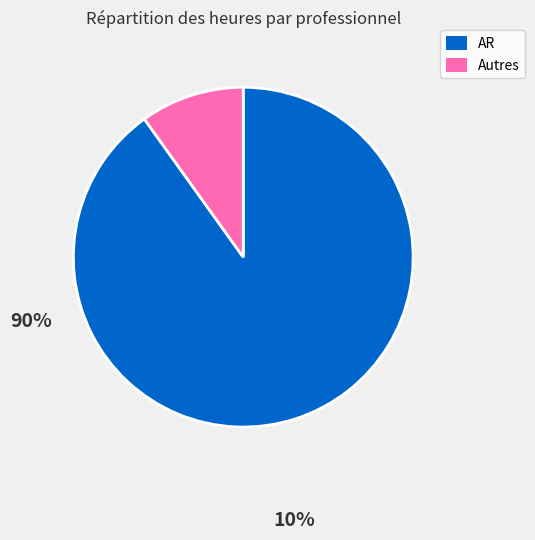

Which slice is the largest?

AR